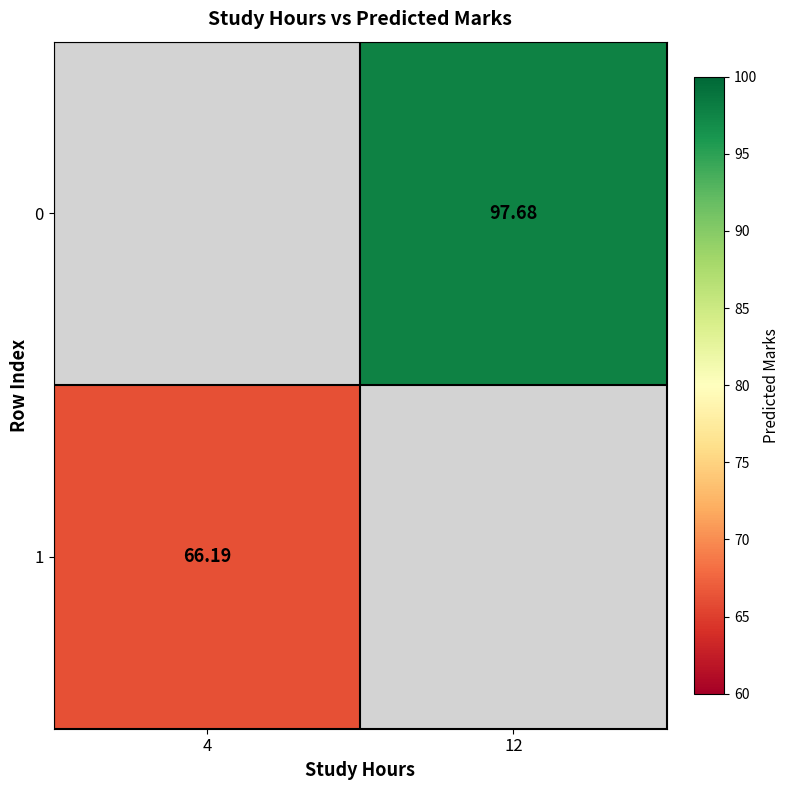

Between 4 and 12, which is larger?

12